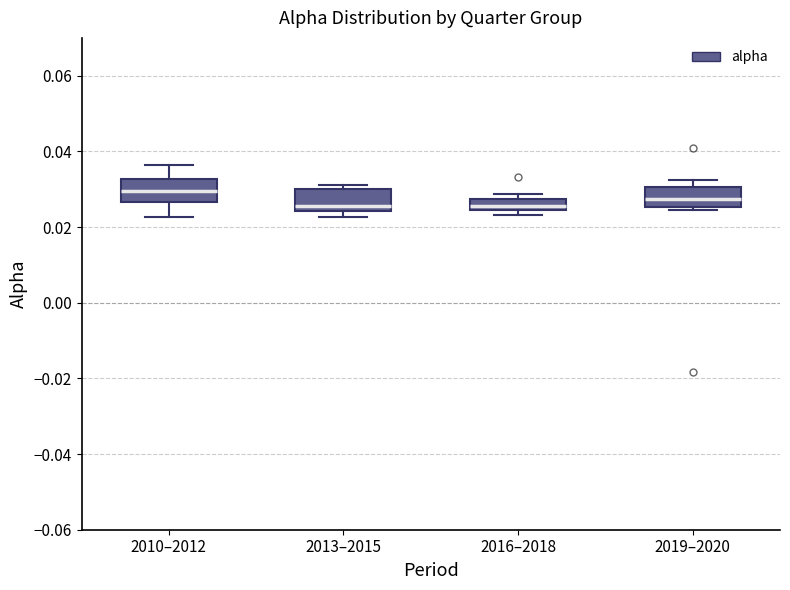

Where is the upper edge of the box for 2016–2018 on the y-axis? The values are not printed on the chart, so give them approximately, as read against the axis.

0.028